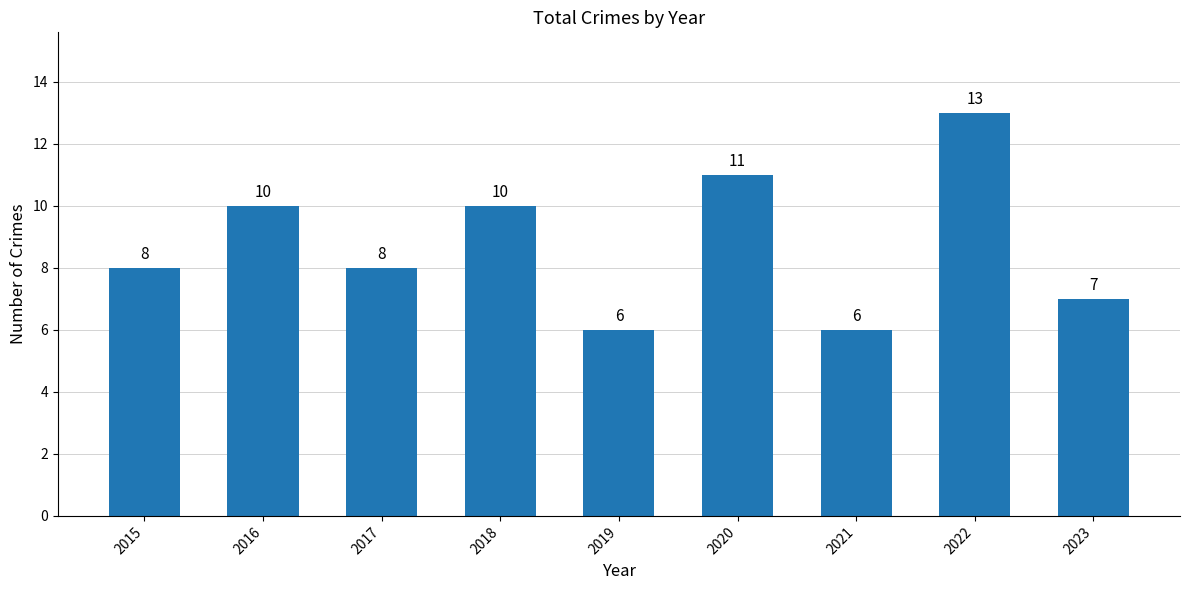

True or false: the data shows 7 at 2023.

True